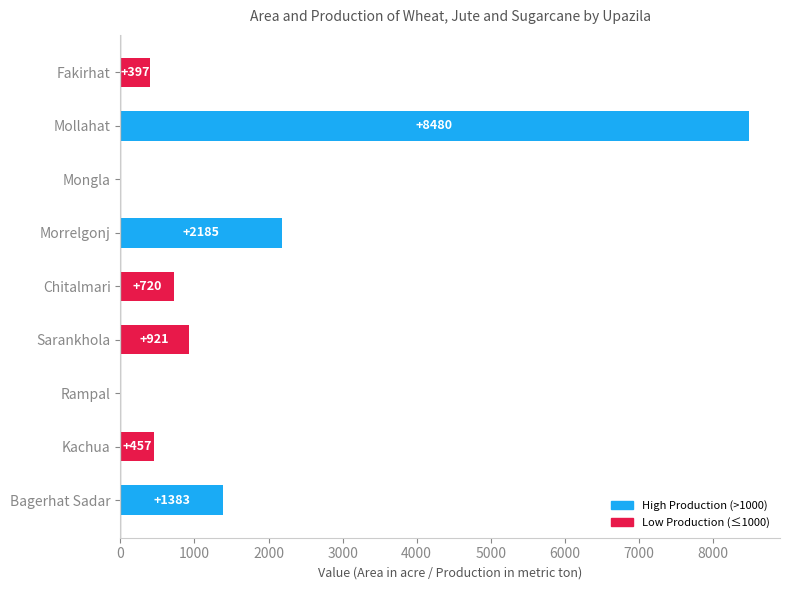

True or false: the data shows 457 at Kachua.

True